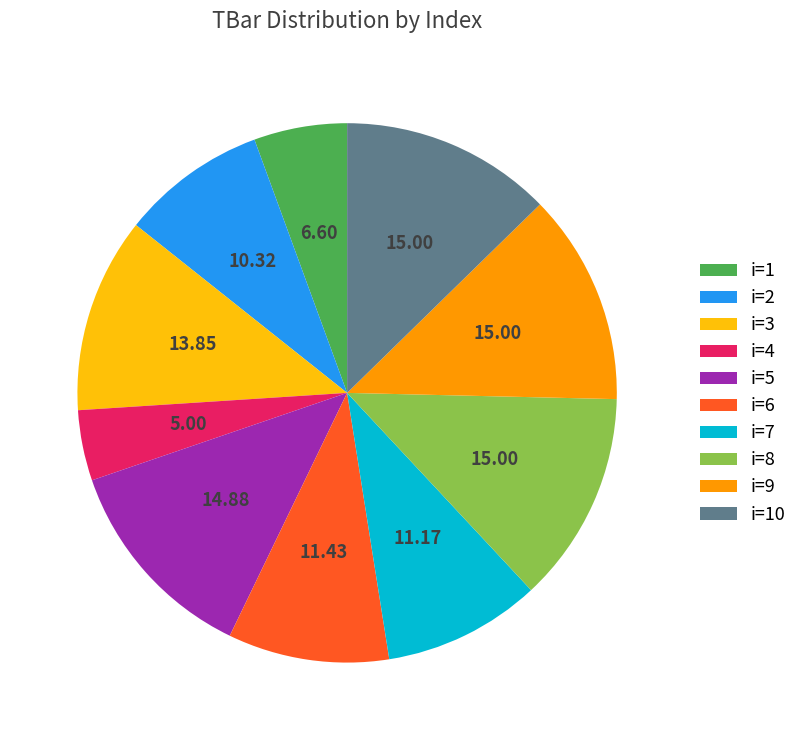

Approximately how many times larger is the value at i=6 compared to i=10?

0.8